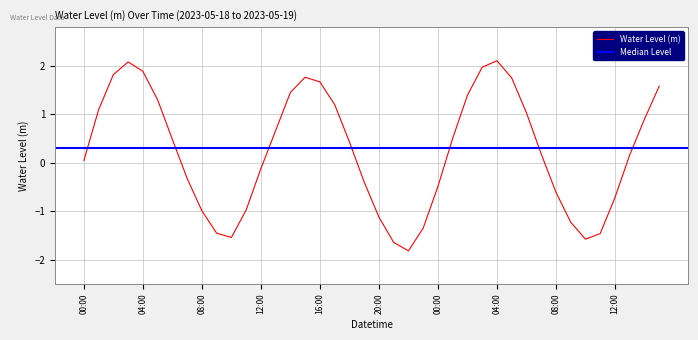

Where does the data first go above 0?

00:00